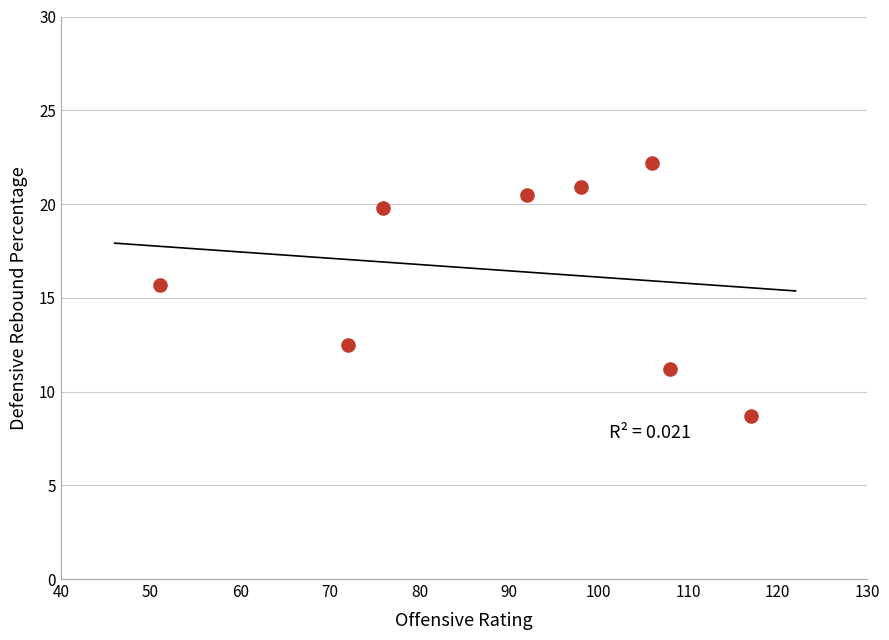

What Y value in the scatter plot is closest to 15?

15.7